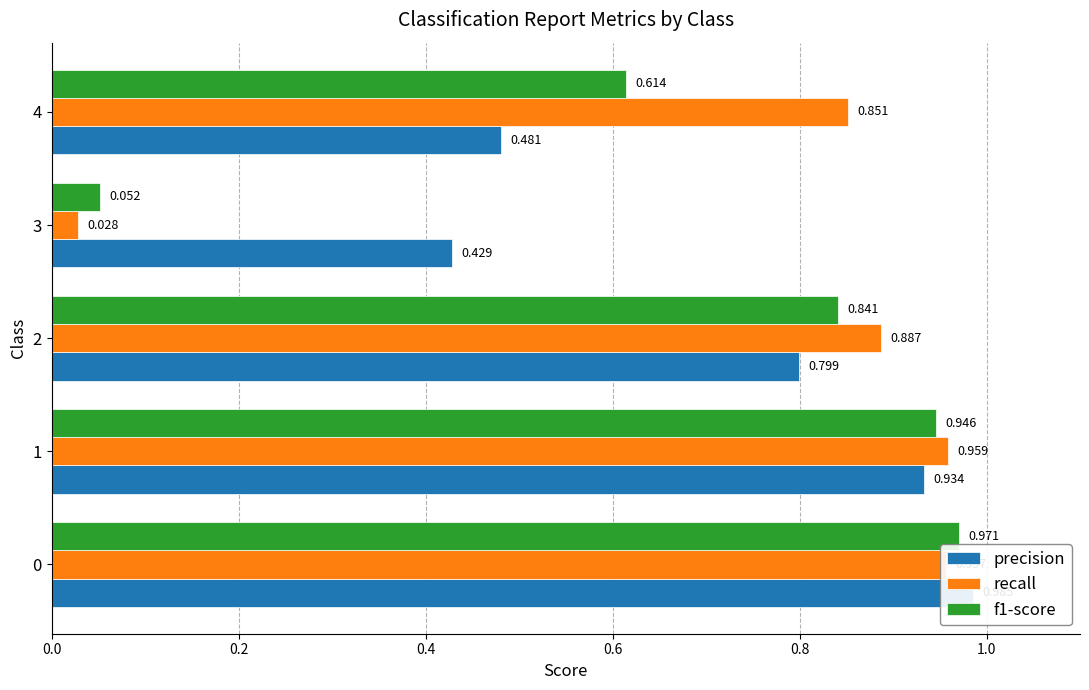

What are all the series names shown in the legend?

precision, recall, f1-score